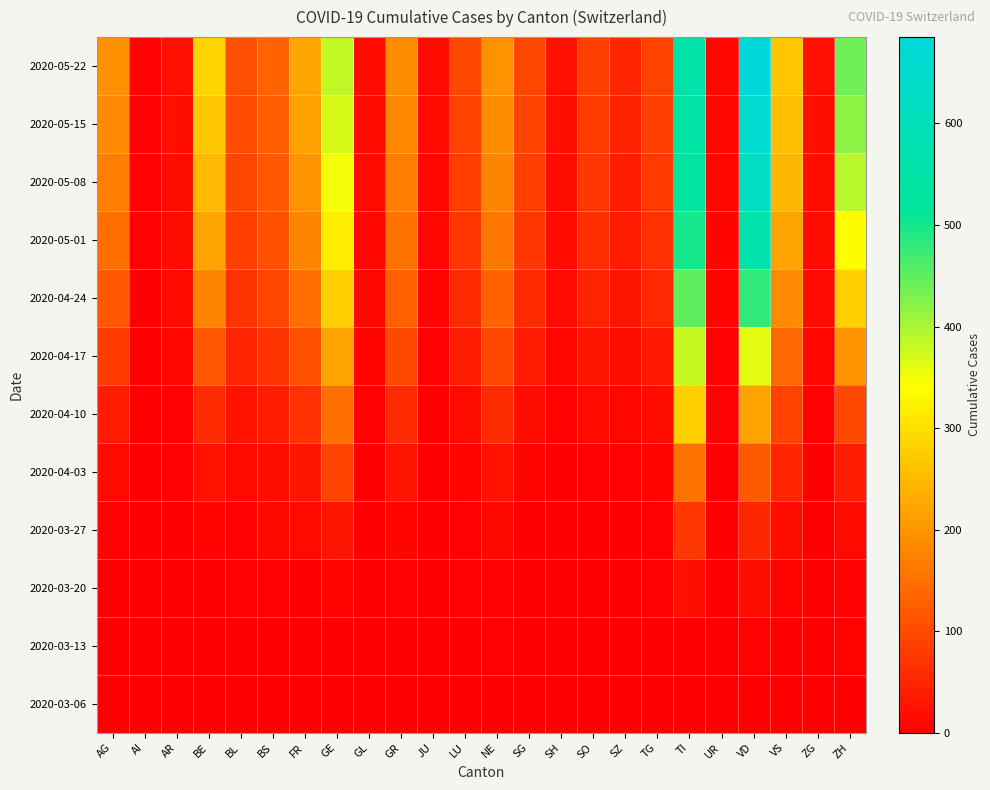

Reading left to right, transcribe all the data shown in this chart.

2020-03-06: AG=1	AI=0	AR=0	BE=0	BL=0	BS=0	FR=0	GE=1	GL=0	GR=0	JU=0	LU=0	NE=0	SG=0	SH=0	SO=0	SZ=0	TG=0	TI=0	UR=0	VD=1	VS=0	ZG=0	ZH=0
2020-03-13: AG=0	AI=0	AR=0	BE=0	BL=2	BS=1	FR=0	GE=2	GL=0	GR=0	JU=0	LU=1	NE=4	SG=0	SH=0	SO=0	SZ=0	TG=0	TI=1	UR=0	VD=4	VS=1	ZG=0	ZH=6
2020-03-20: AG=1	AI=0	AR=0	BE=0	BL=3	BS=4	FR=1	GE=9	GL=0	GR=3	JU=0	LU=3	NE=3	SG=0	SH=0	SO=0	SZ=0	TG=3	TI=22	UR=0	VD=19	VS=7	ZG=0	ZH=4
2020-03-27: AG=5	AI=0	AR=2	BE=8	BL=5	BS=13	FR=14	GE=32	GL=0	GR=9	JU=0	LU=3	NE=13	SG=2	SH=0	SO=1	SZ=1	TG=4	TI=76	UR=0	VD=54	VS=21	ZG=0	ZH=15
2020-04-03: AG=15	AI=0	AR=3	BE=26	BL=14	BS=21	FR=31	GE=92	GL=2	GR=30	JU=0	LU=7	NE=28	SG=8	SH=1	SO=3	SZ=4	TG=7	TI=155	UR=1	VD=123	VS=51	ZG=1	ZH=41
2020-04-10: AG=40	AI=0	AR=5	BE=60	BL=28	BS=40	FR=68	GE=150	GL=5	GR=60	JU=2	LU=18	NE=60	SG=20	SH=5	SO=15	SZ=10	TG=18	TI=280	UR=3	VD=220	VS=90	ZG=5	ZH=100
2020-04-17: AG=80	AI=1	AR=10	BE=120	BL=50	BS=70	FR=110	GE=220	GL=8	GR=100	JU=5	LU=40	NE=100	SG=40	SH=10	SO=30	SZ=20	TG=35	TI=380	UR=5	VD=360	VS=140	ZG=10	ZH=200
2020-04-24: AG=120	AI=2	AR=15	BE=180	BL=70	BS=95	FR=150	GE=280	GL=10	GR=130	JU=8	LU=60	NE=135	SG=60	SH=15	SO=50	SZ=30	TG=55	TI=450	UR=7	VD=480	VS=185	ZG=15	ZH=280
2020-05-01: AG=150	AI=3	AR=18	BE=220	BL=85	BS=110	FR=180	GE=320	GL=12	GR=155	JU=10	LU=75	NE=160	SG=75	SH=18	SO=65	SZ=38	TG=68	TI=500	UR=9	VD=560	VS=220	ZG=18	ZH=340
2020-05-08: AG=170	AI=4	AR=20	BE=250	BL=95	BS=120	FR=200	GE=350	GL=14	GR=170	JU=12	LU=85	NE=178	SG=85	SH=20	SO=75	SZ=44	TG=78	TI=530	UR=10	VD=620	VS=245	ZG=20	ZH=390
2020-05-15: AG=185	AI=5	AR=22	BE=270	BL=102	BS=128	FR=215	GE=370	GL=15	GR=182	JU=14	LU=92	NE=190	SG=92	SH=22	SO=82	SZ=48	TG=85	TI=545	UR=11	VD=660	VS=258	ZG=22	ZH=420
2020-05-22: AG=195	AI=5	AR=23	BE=285	BL=108	BS=133	FR=225	GE=385	GL=16	GR=190	JU=15	LU=97	NE=198	SG=97	SH=23	SO=87	SZ=51	TG=90	TI=555	UR=12	VD=685	VS=265	ZG=23	ZH=440